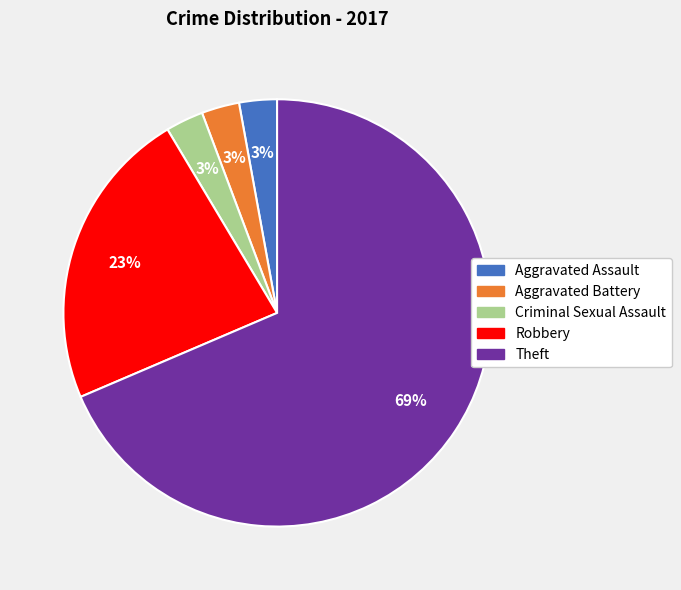

To the nearest percent, what is the combined percentage of Aggravated Assault and Aggravated Battery?

6%